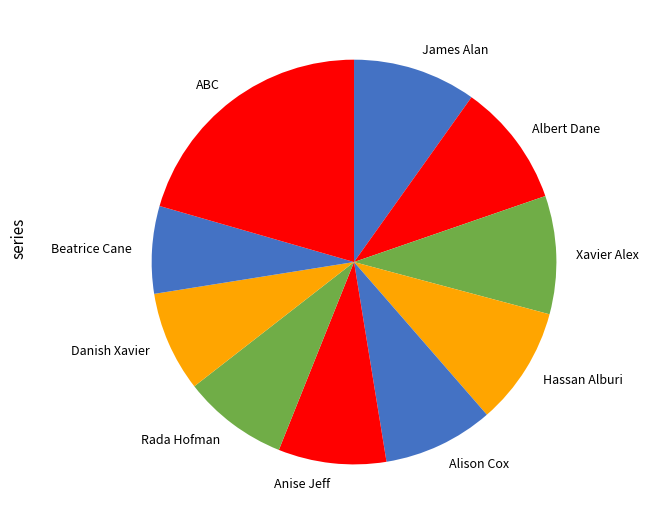

How many slices are in this pie chart?

10